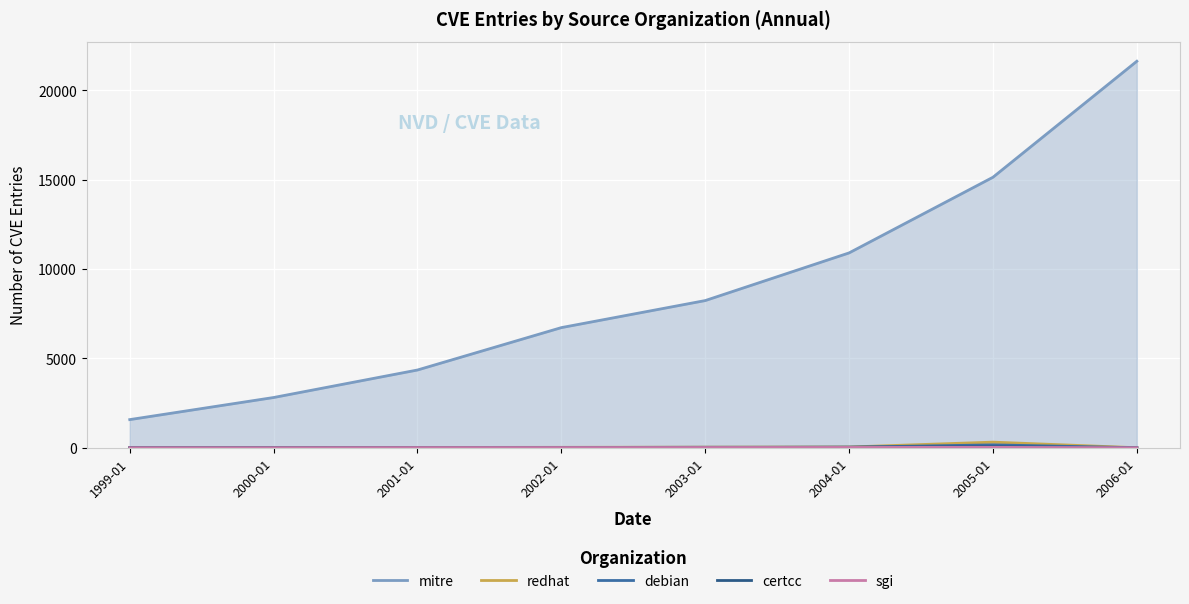

Which has a higher value, 2002-01 or 2006-01?

2006-01